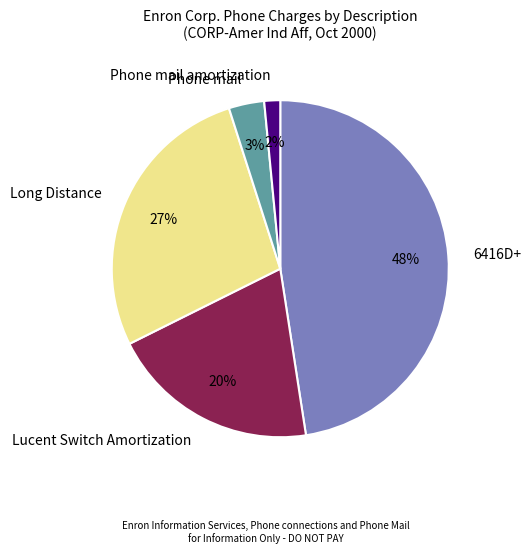

How many segments does this pie chart have?

5